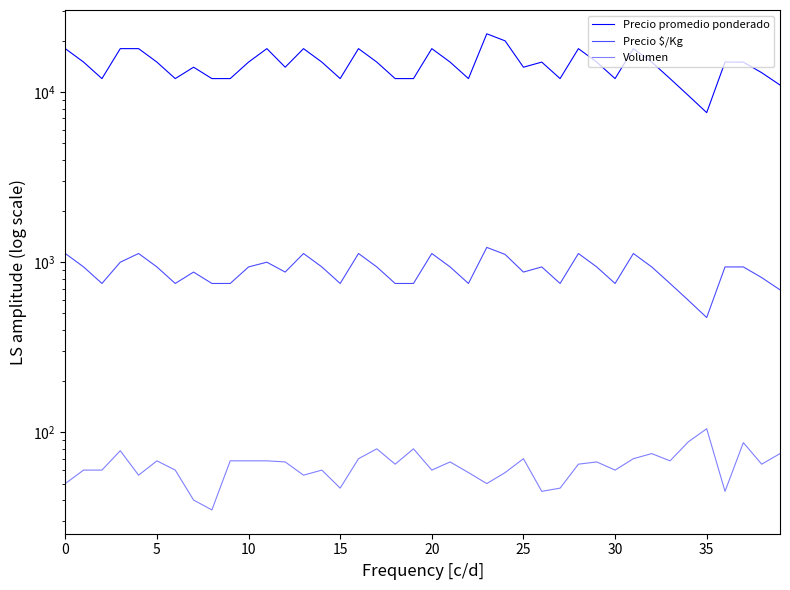

True or false: Volumen has a value of 105 at 35.

True